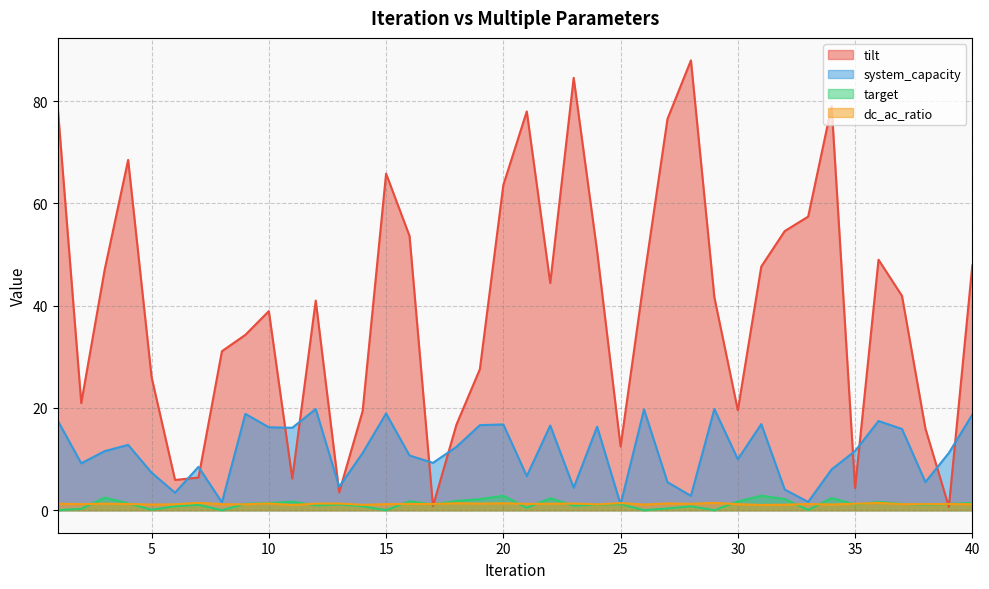

At which category does dc_ac_ratio reach its first local valley?

2